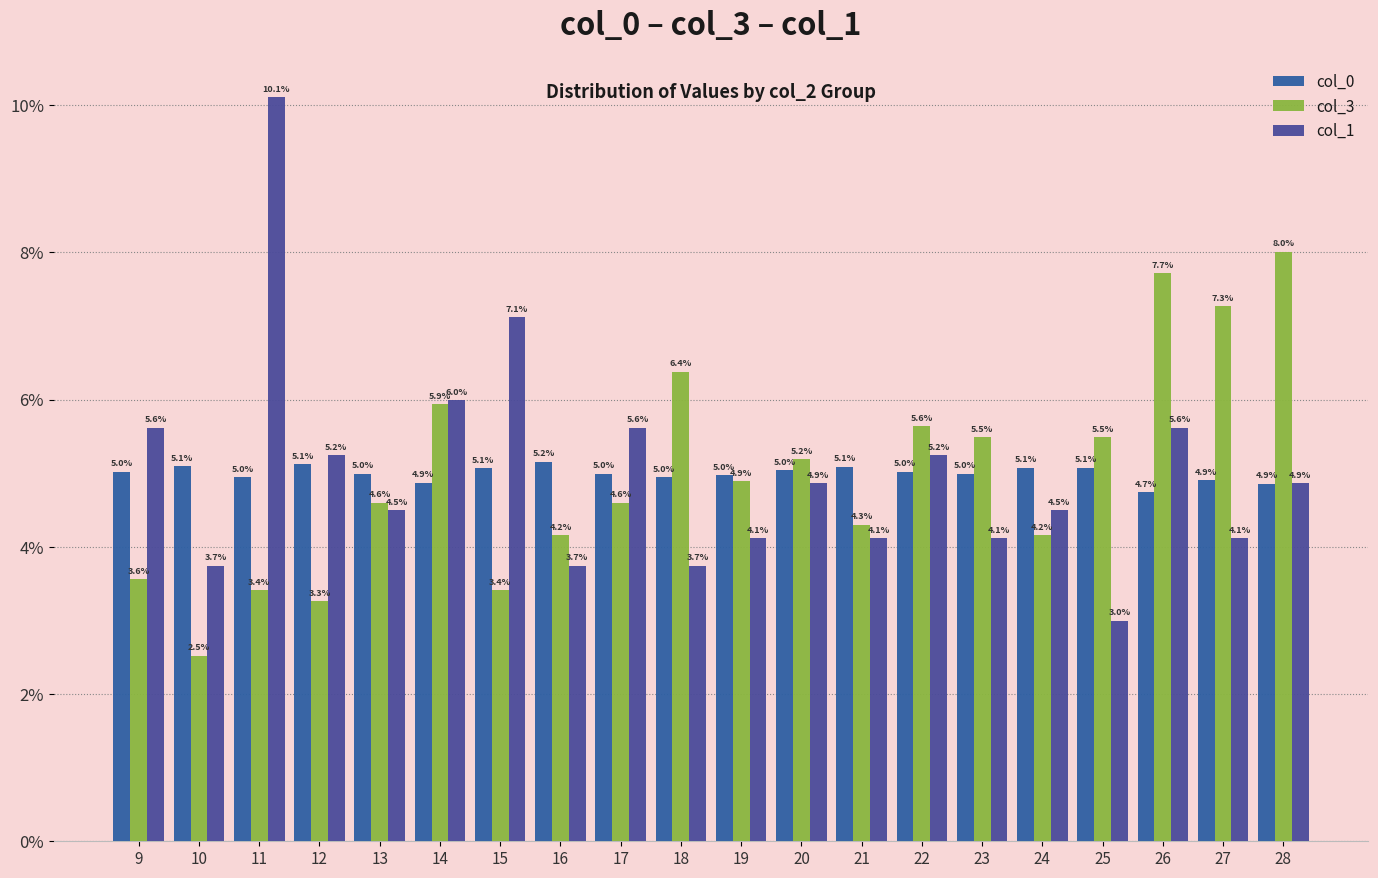

What are all the series names shown in the legend?

col_0, col_3, col_1